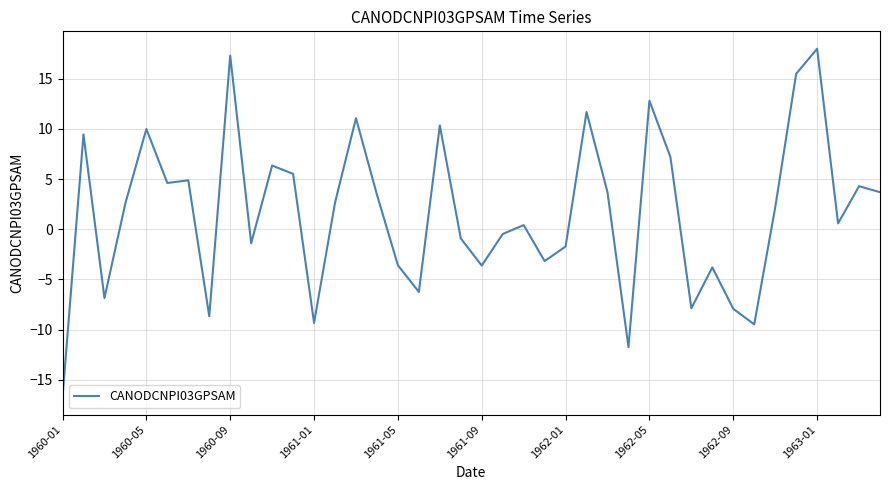

What is the difference between the maximum and minimum values?

34.7